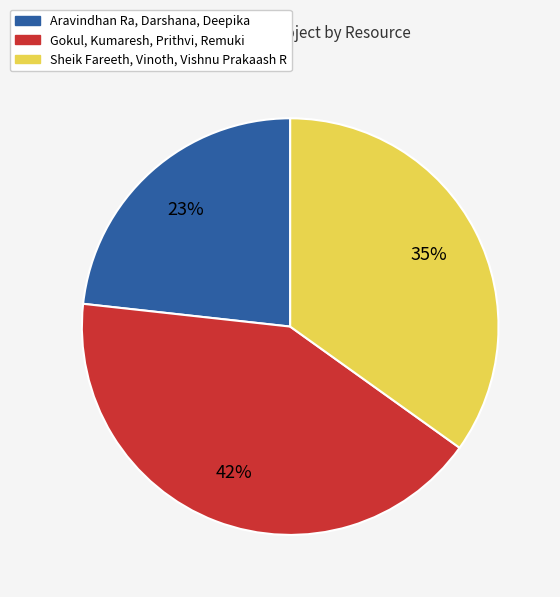

True or false: Aravindhan Ra, Darshana, Deepika accounts for 23% of the total.

True